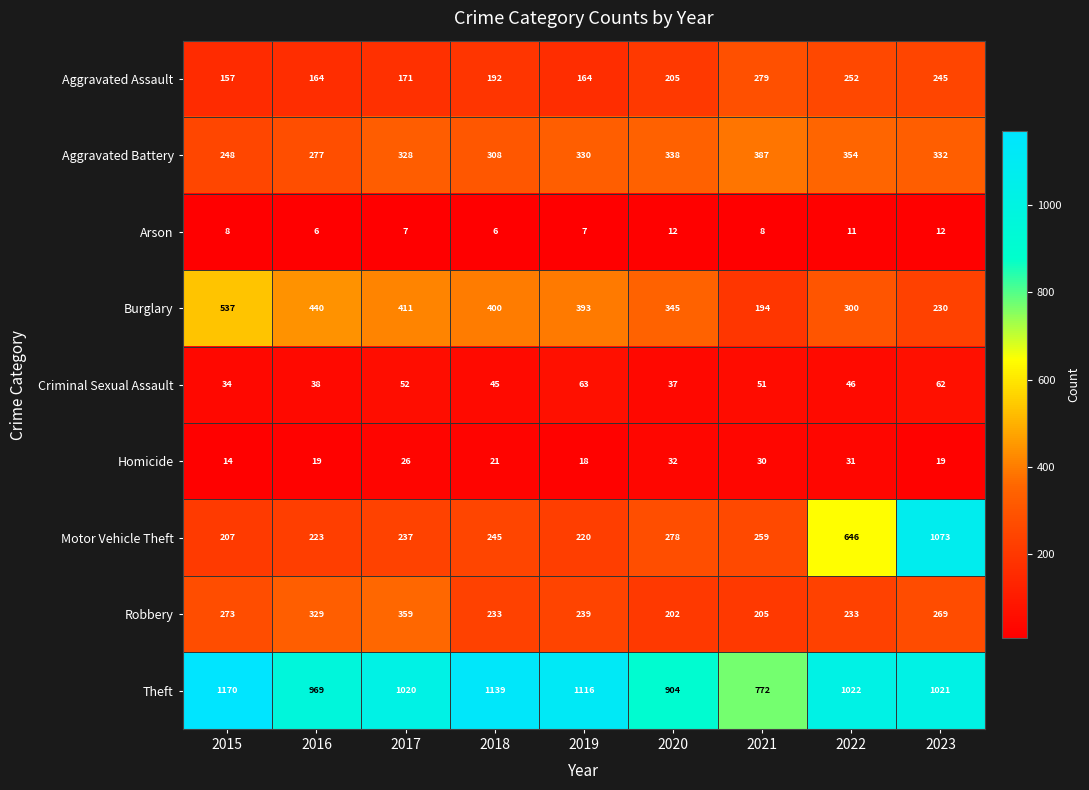

Rank the series at 2023 from lowest to highest value.

Arson, Homicide, Criminal Sexual Assault, Burglary, Aggravated Assault, Robbery, Aggravated Battery, Theft, Motor Vehicle Theft